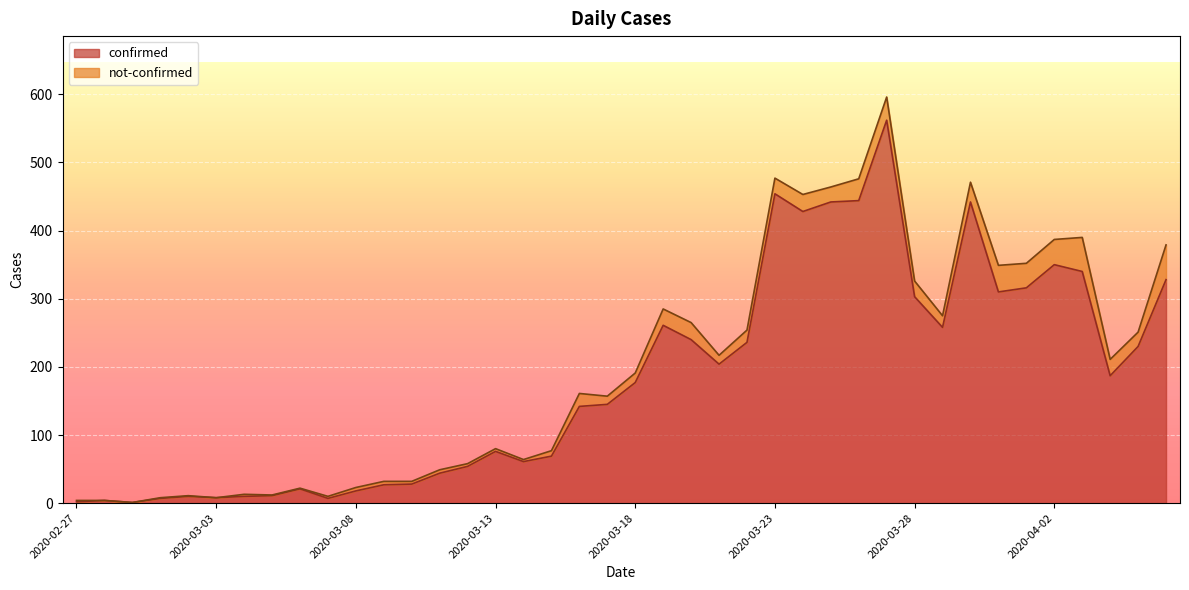

What is the label of the 12th point from the left?

2020-03-09